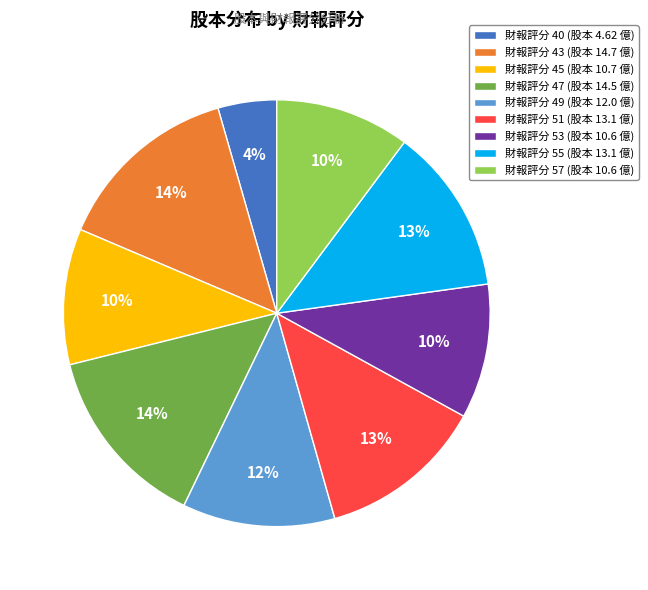

How many segments does this pie chart have?

9